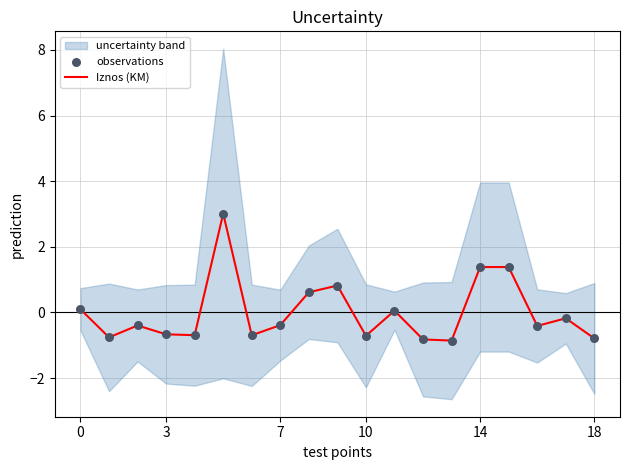

Which series contains the lowest Y value?

Iznos (KM)